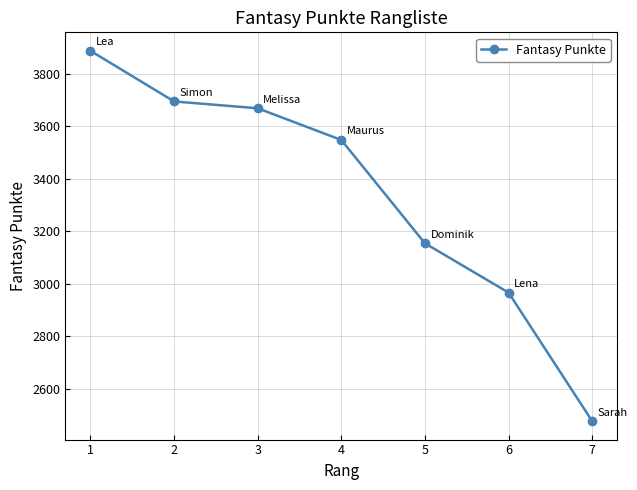

What is the ratio of the value at 5 to the value at 6?

1.1